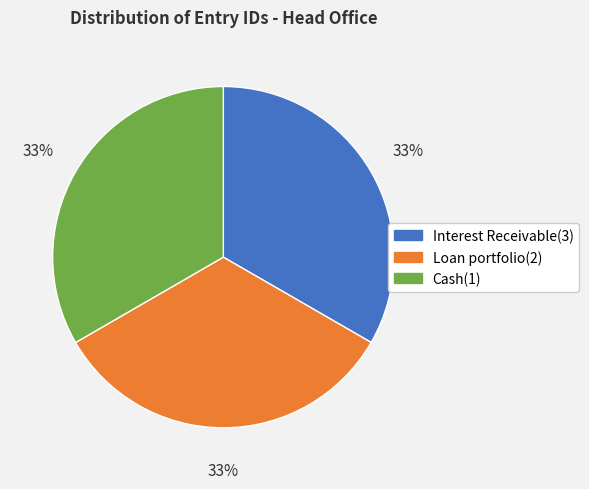

To the nearest percent, what is the combined percentage of Loan portfolio(2) and Interest Receivable(3)?

67%